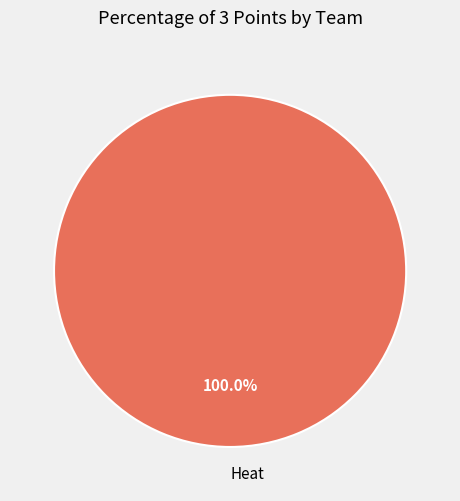

Count the number of slices in the pie.

1